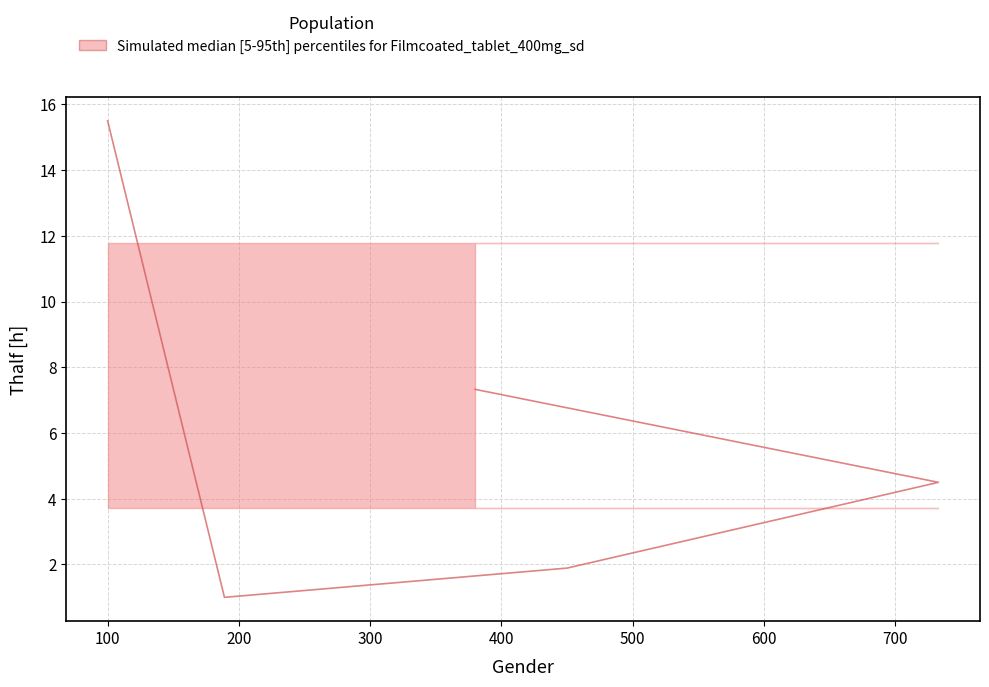

How many lines are shown in the chart?

3